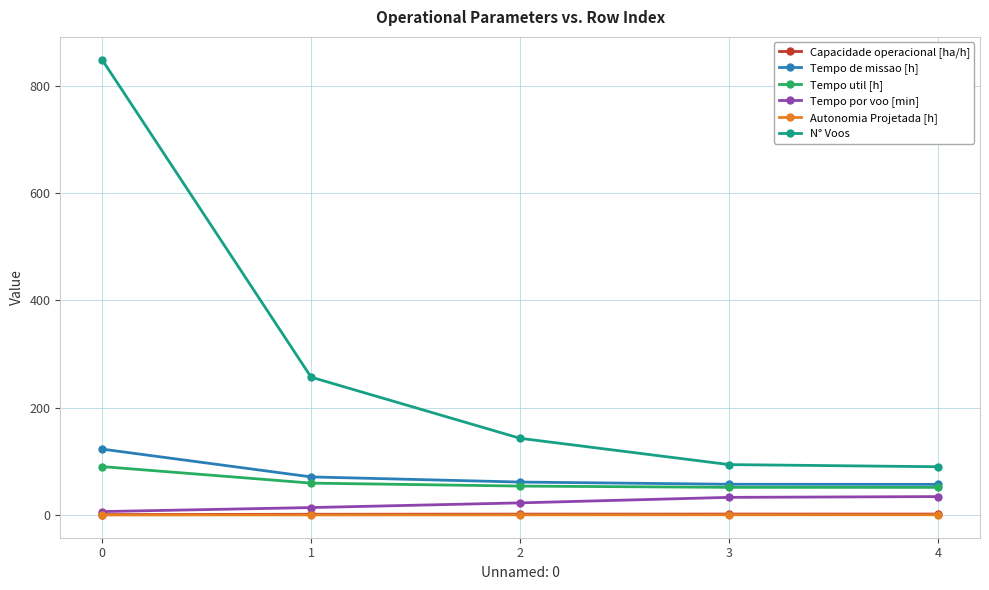

Is it true that Tempo de missao [h] equals 122.9 at 0?

True